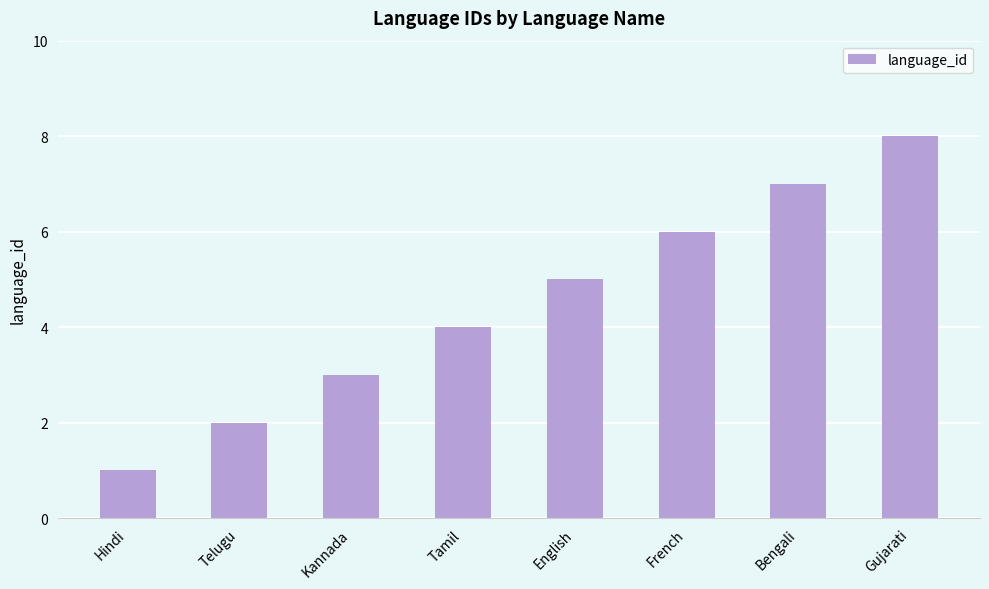

Count the number of data series in this chart.

1